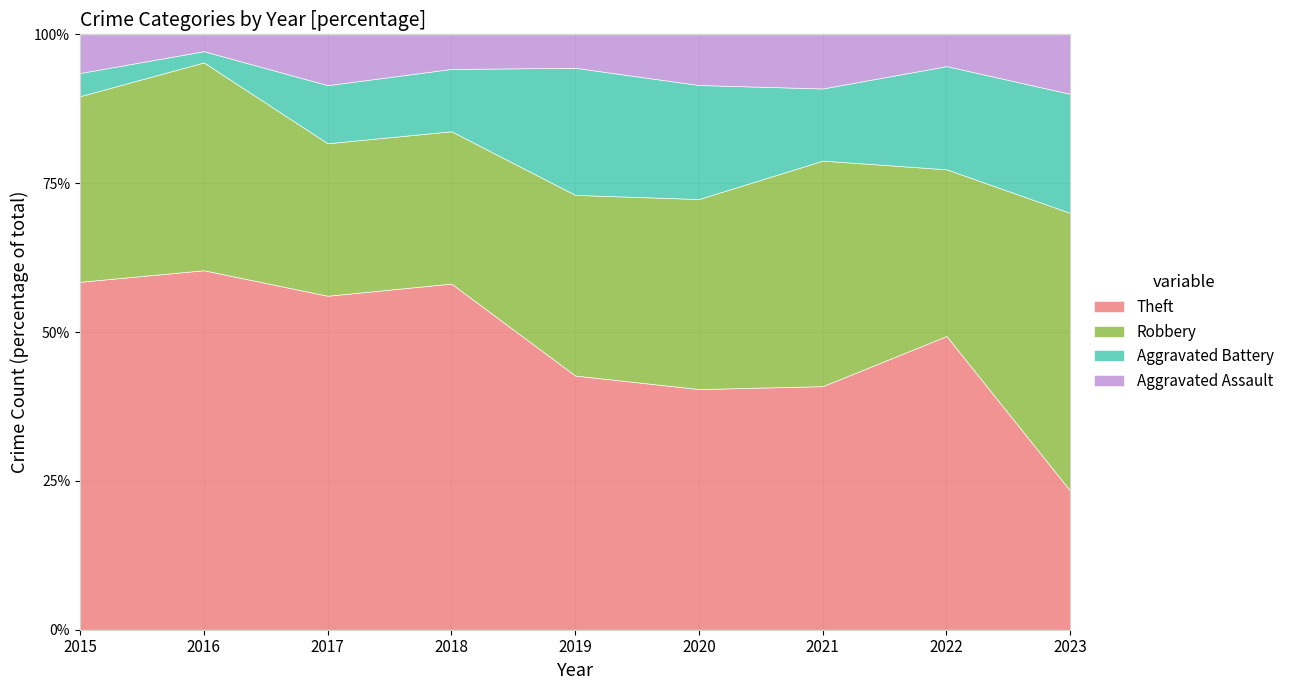

What is the total value across all series at 2015?

100.0